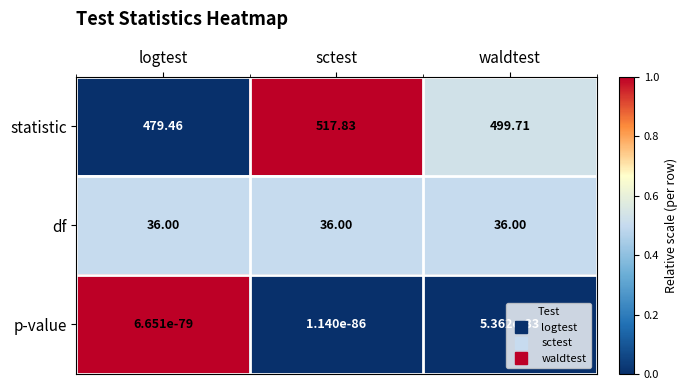

Rank the series at waldtest from highest to lowest value.

statistic, df, p-value